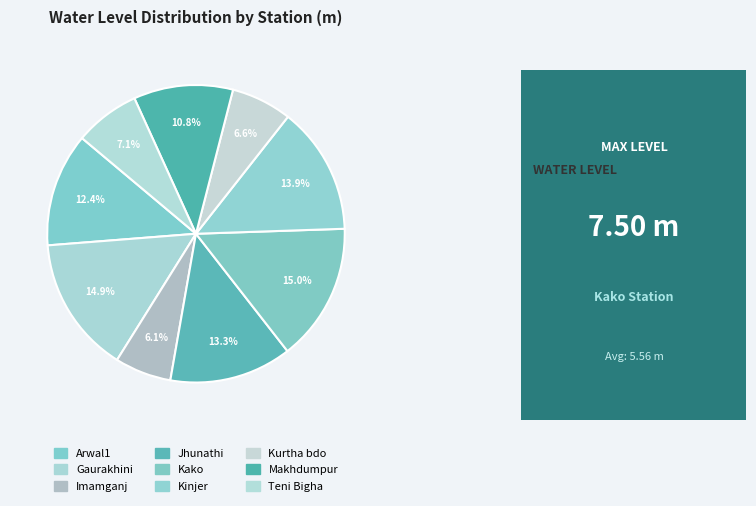

How many segments does this pie chart have?

9